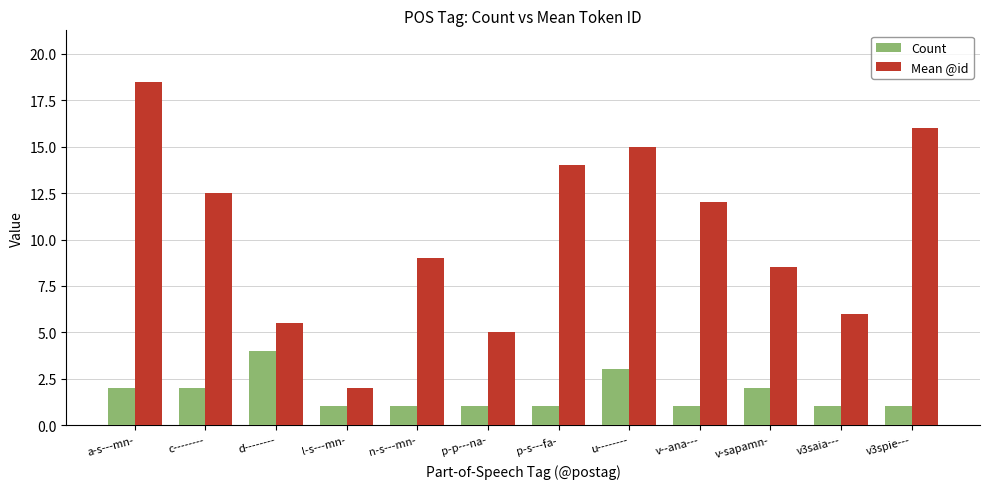

What are all the series names shown in the legend?

Count, Mean @id